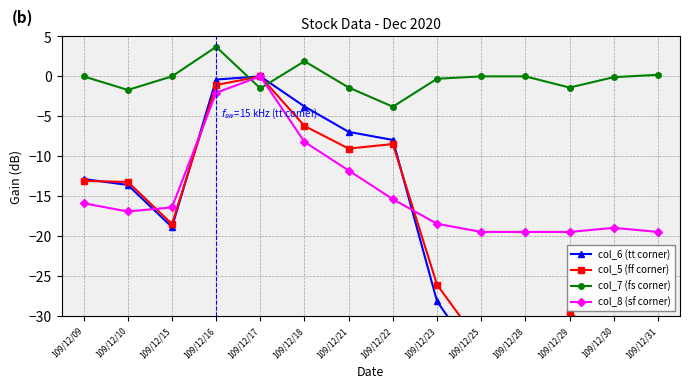

Rank the series at 109/12/28 from lowest to highest value.

col_6 (tt corner), col_5 (ff corner), col_8 (sf corner), col_7 (fs corner)